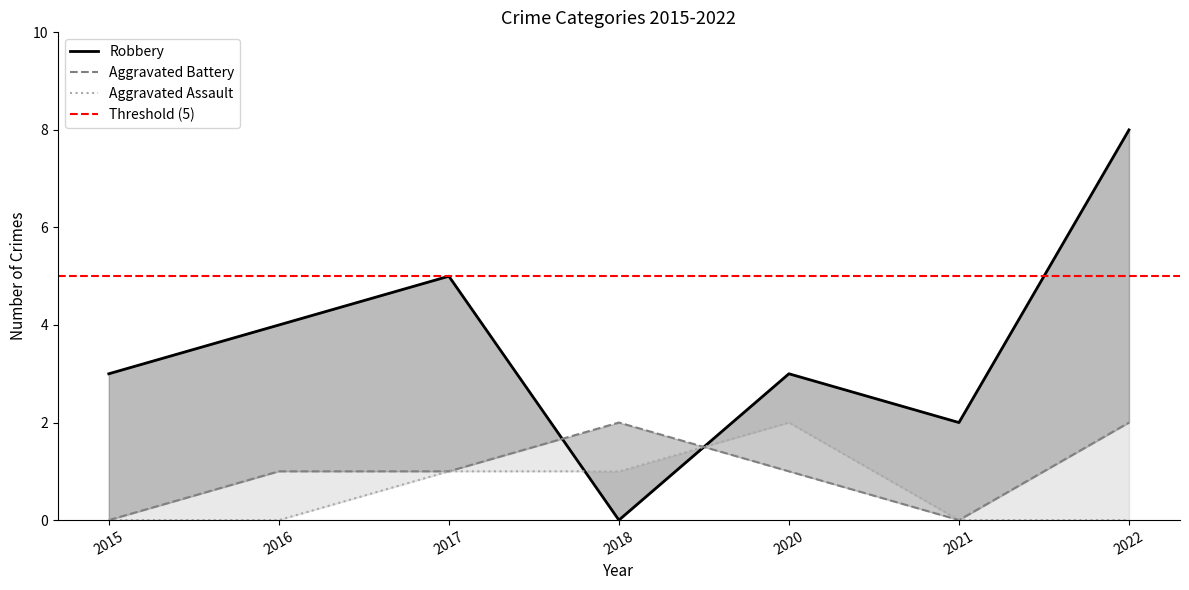

Between 2016 and 2022, which series saw the biggest shift?

Robbery